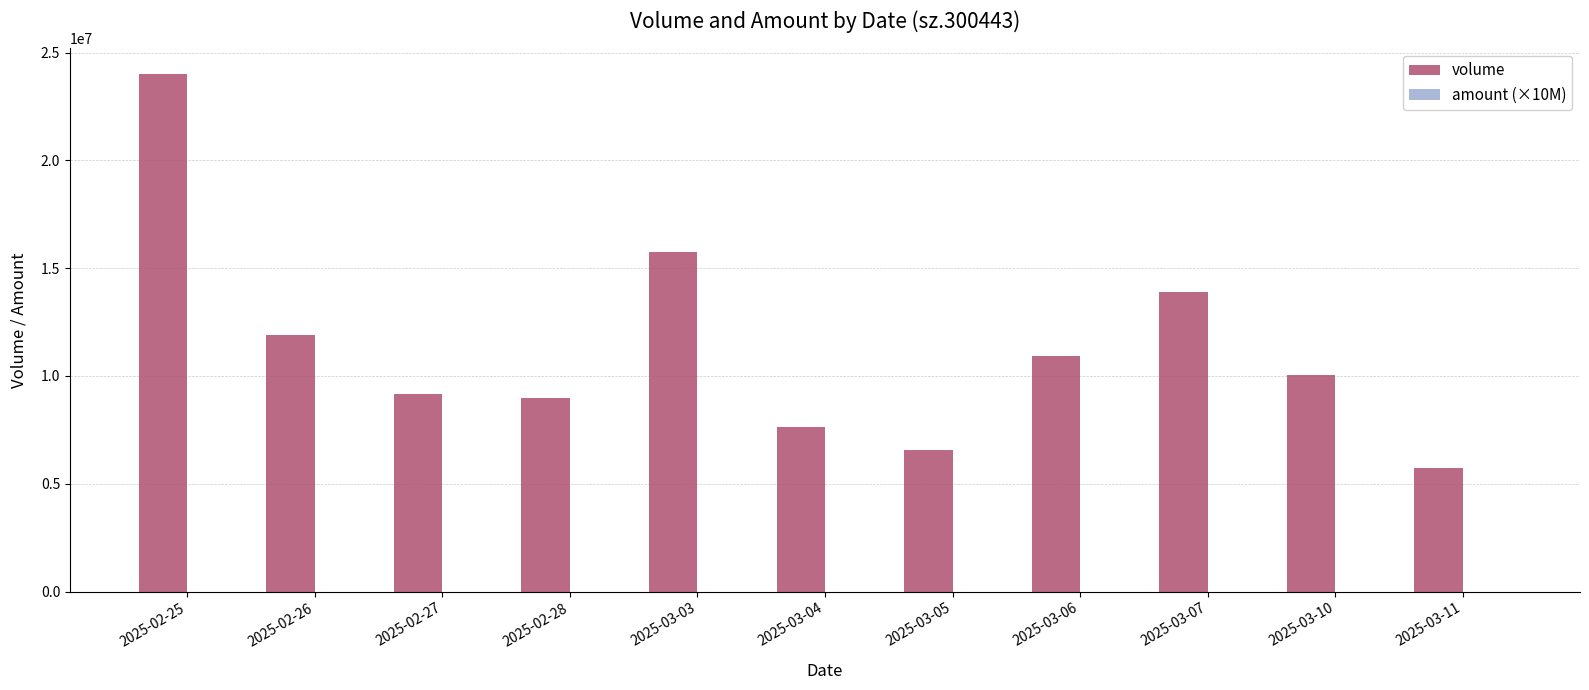

Between 2025-03-10 and 2025-03-11, which series saw the biggest shift?

volume